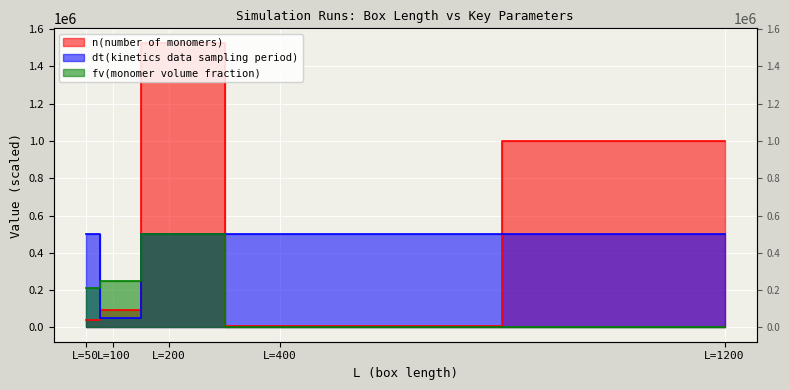

At which label is fv(monomer volume fraction) closest to 250204?

100